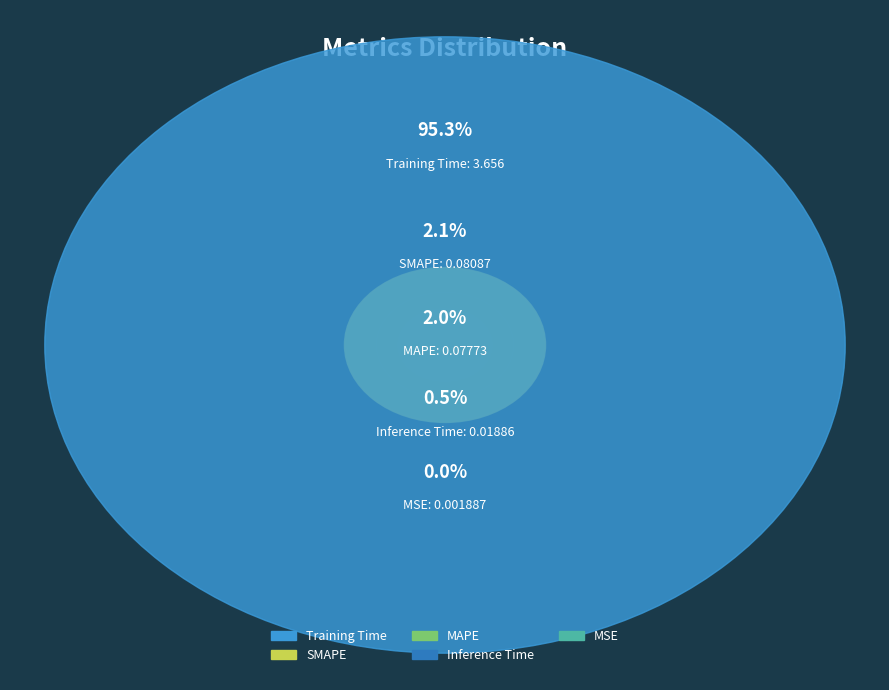

To the nearest percent, what is the difference between the SMAPE and Inference Time slice percentages?

2%